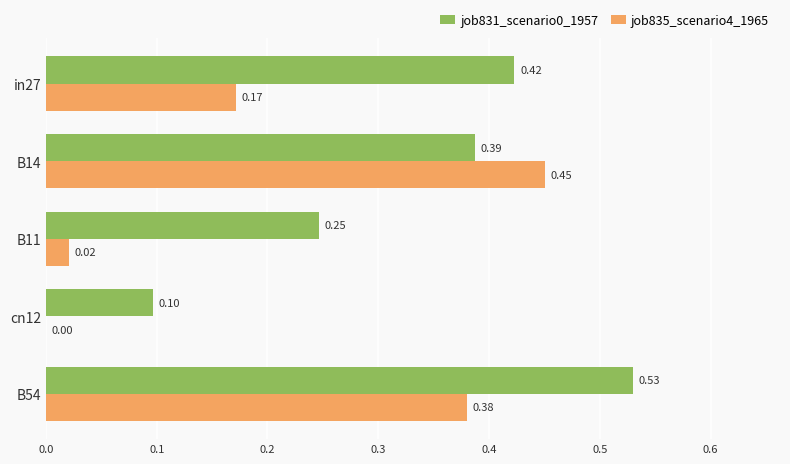

Between B14 and B11, which series saw the biggest shift?

job835_scenario4_1965